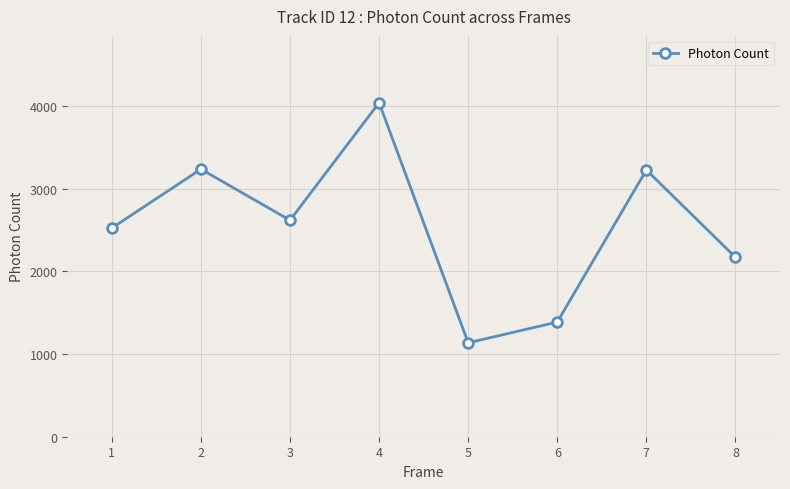

Does the chart display data point markers on the line(s)?

Yes